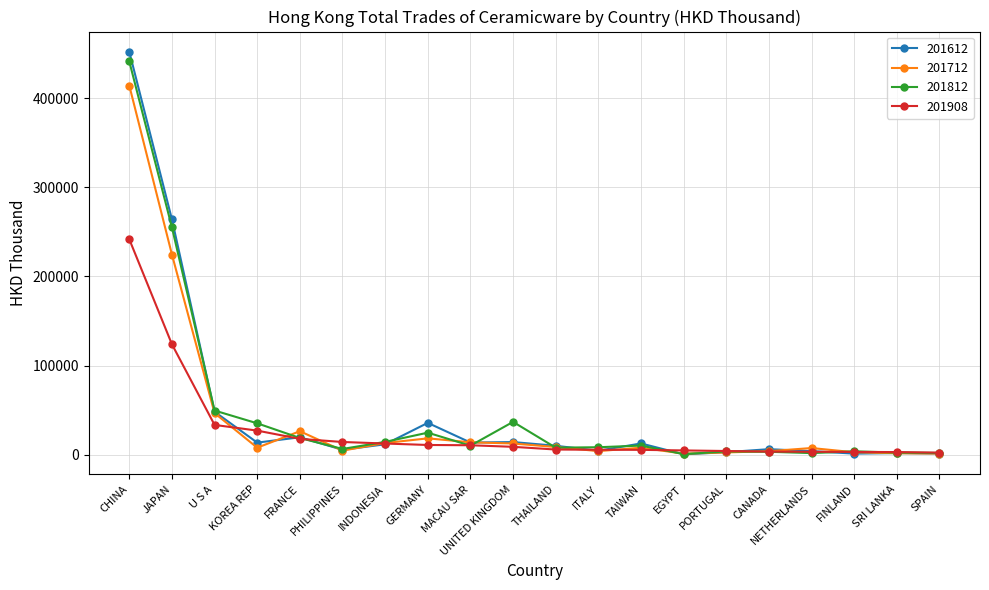

Where is the first local minimum for 201612?

KOREA REP